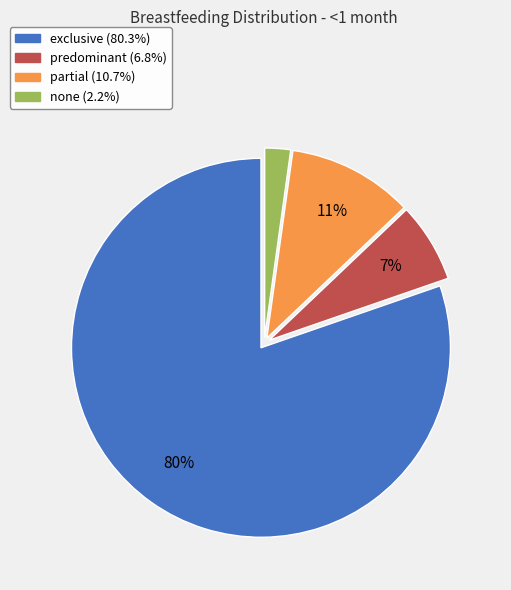

To the nearest percent, what is the difference between the largest and smallest slice percentages?

78%